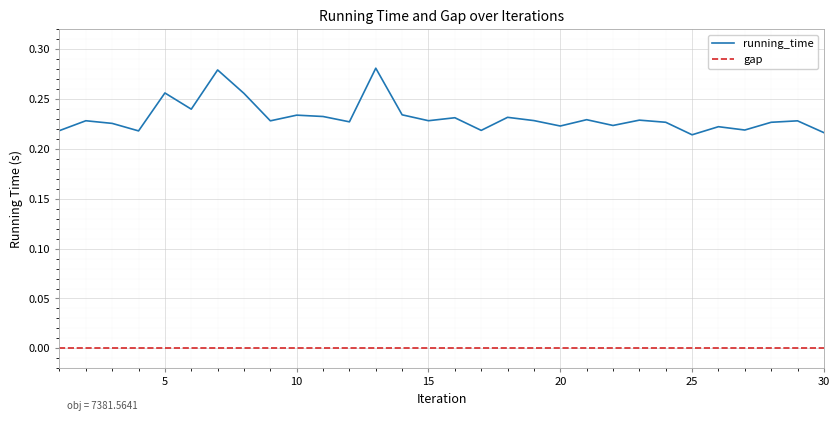

Which series has the largest range (max minus min)?

running_time